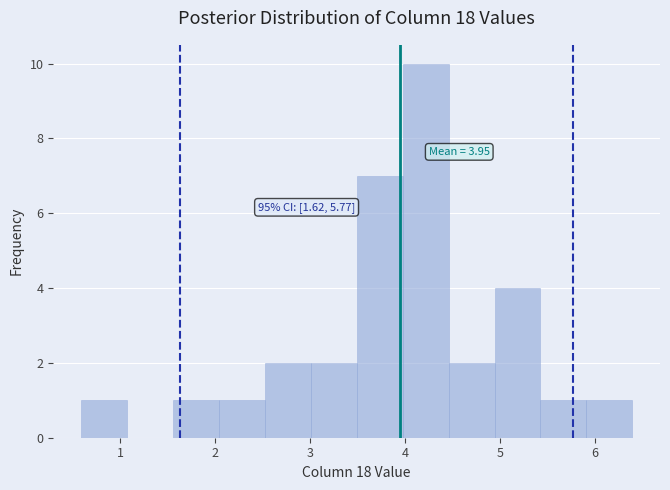

Over which range of the x-axis is the bar tallest?

4.0 to 4.5